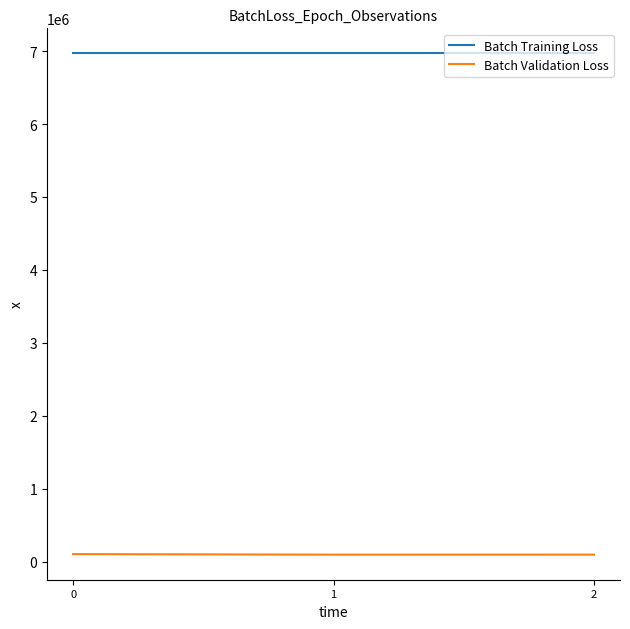

What are all the series names shown in the legend?

Batch Training Loss, Batch Validation Loss